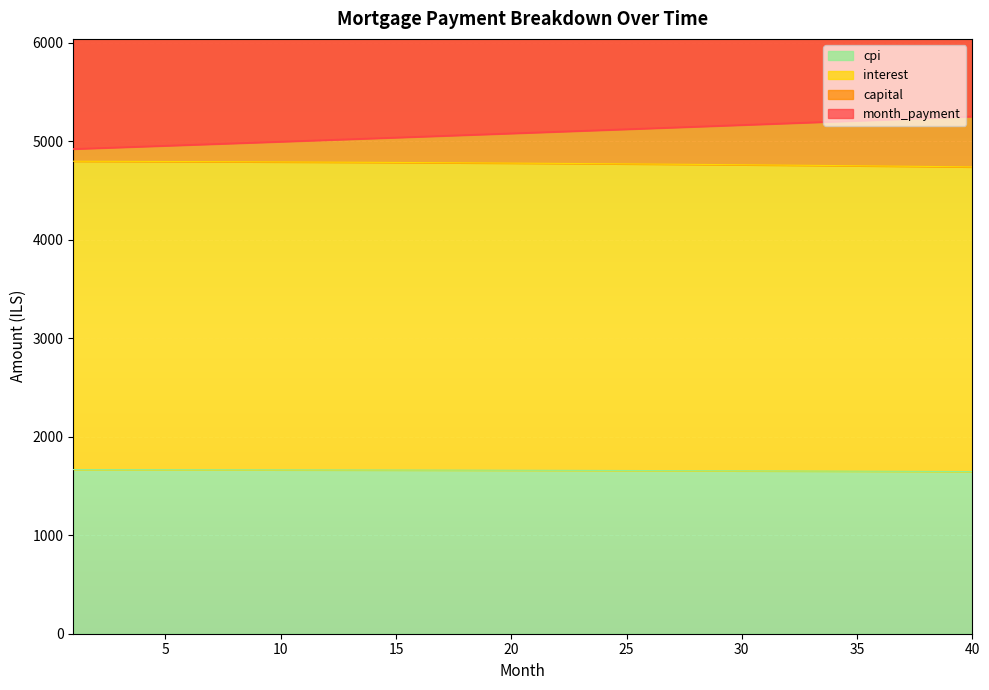

True or false: cpi and interest cross at least once.

False